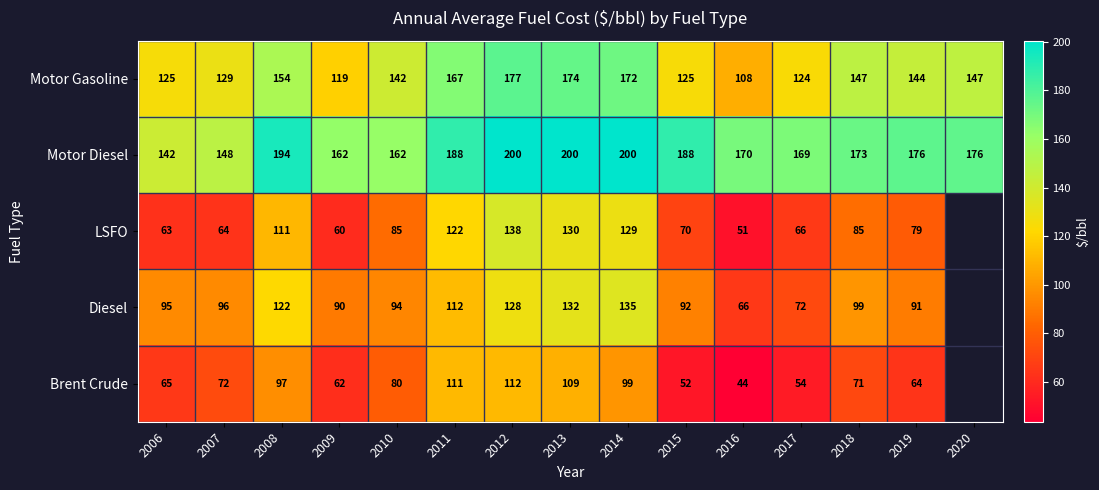

At 2012, list the series in order from smallest to largest.

Brent Crude, Diesel, LSFO, Motor Gasoline, Motor Diesel